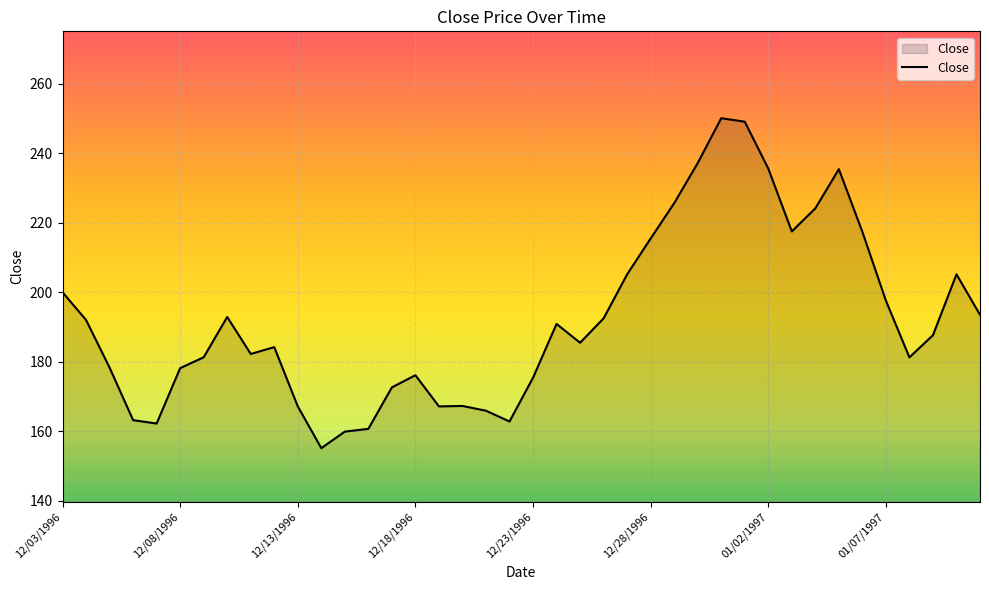

What is the maximum value shown in the chart?

250.1